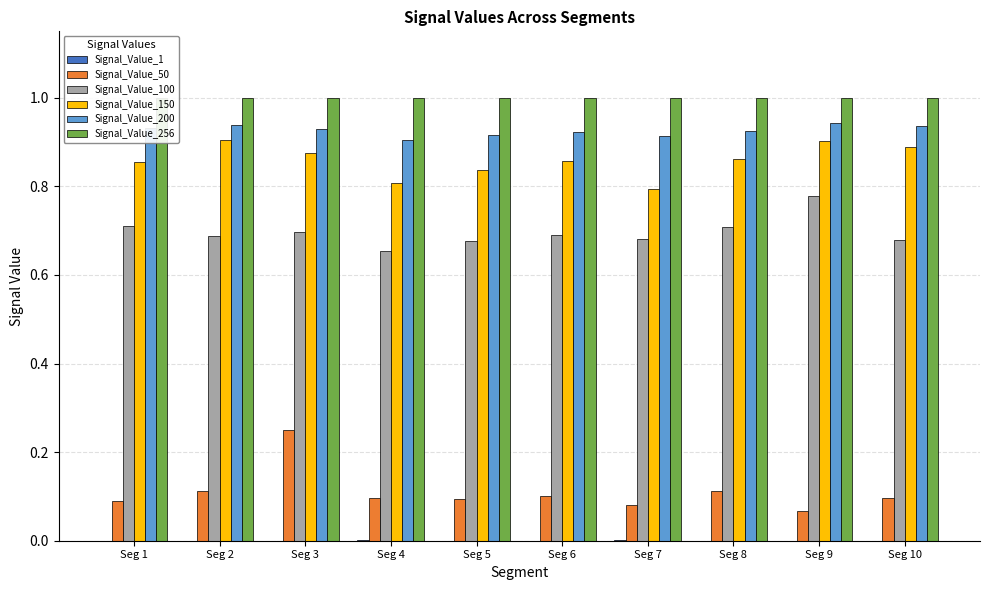

What is the sum of the Signal_Value_200 values at Seg 4 and Seg 1?

1.8